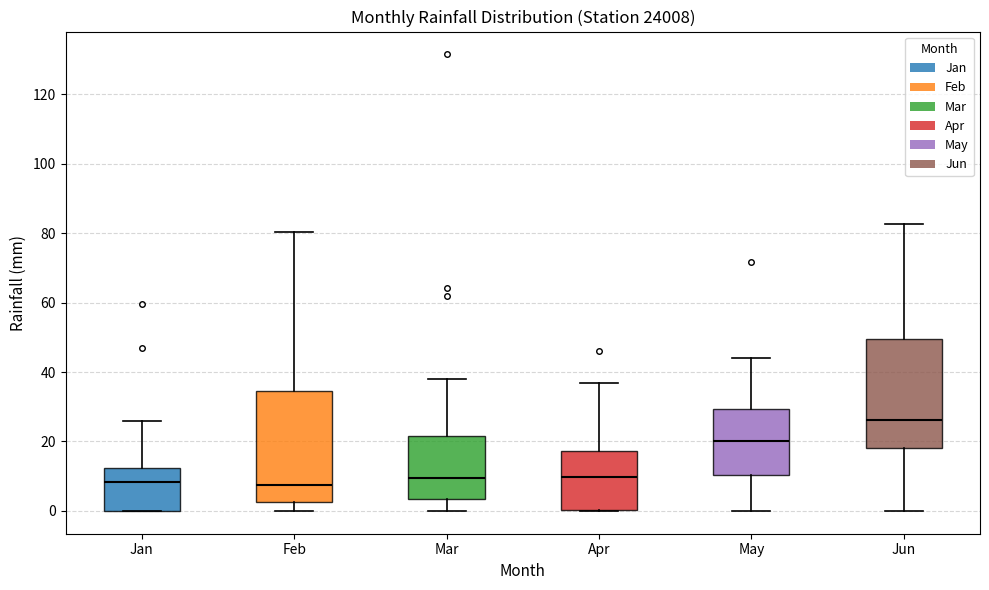

Which box has the highest median line?

Jun